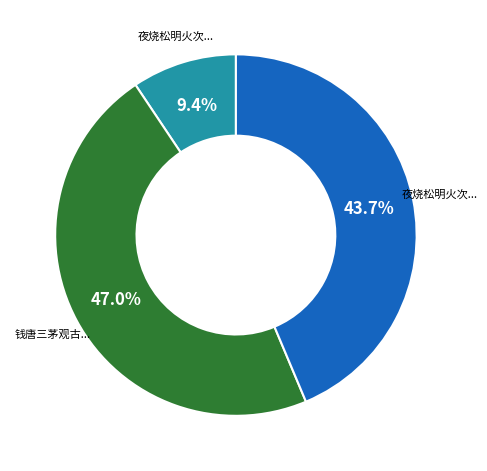

Is there a majority slice in this chart?

No